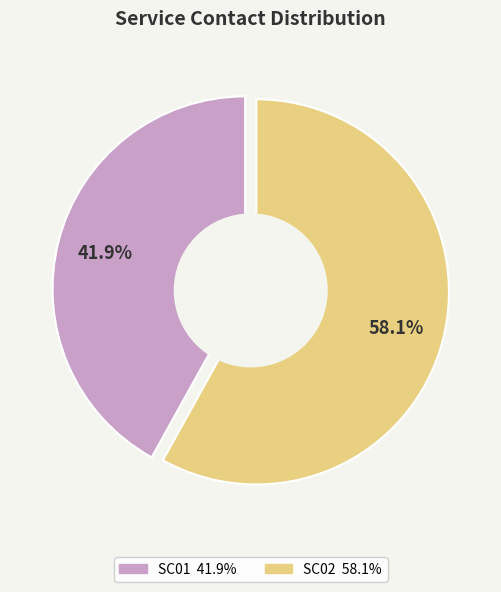

To the nearest percent, what is the difference between the largest and smallest slice percentages?

16%